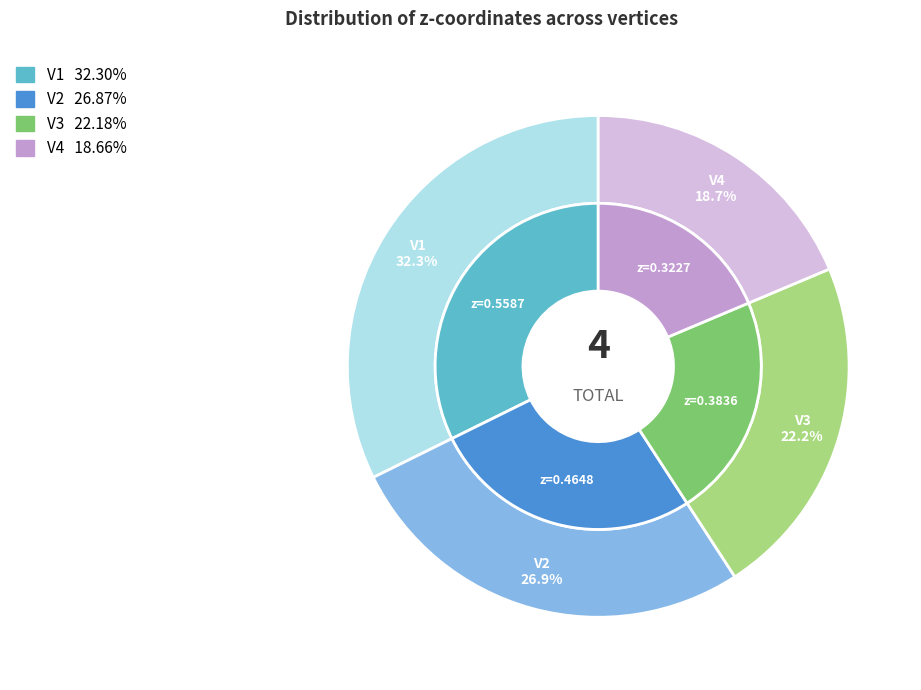

Count the number of slices in the pie.

4